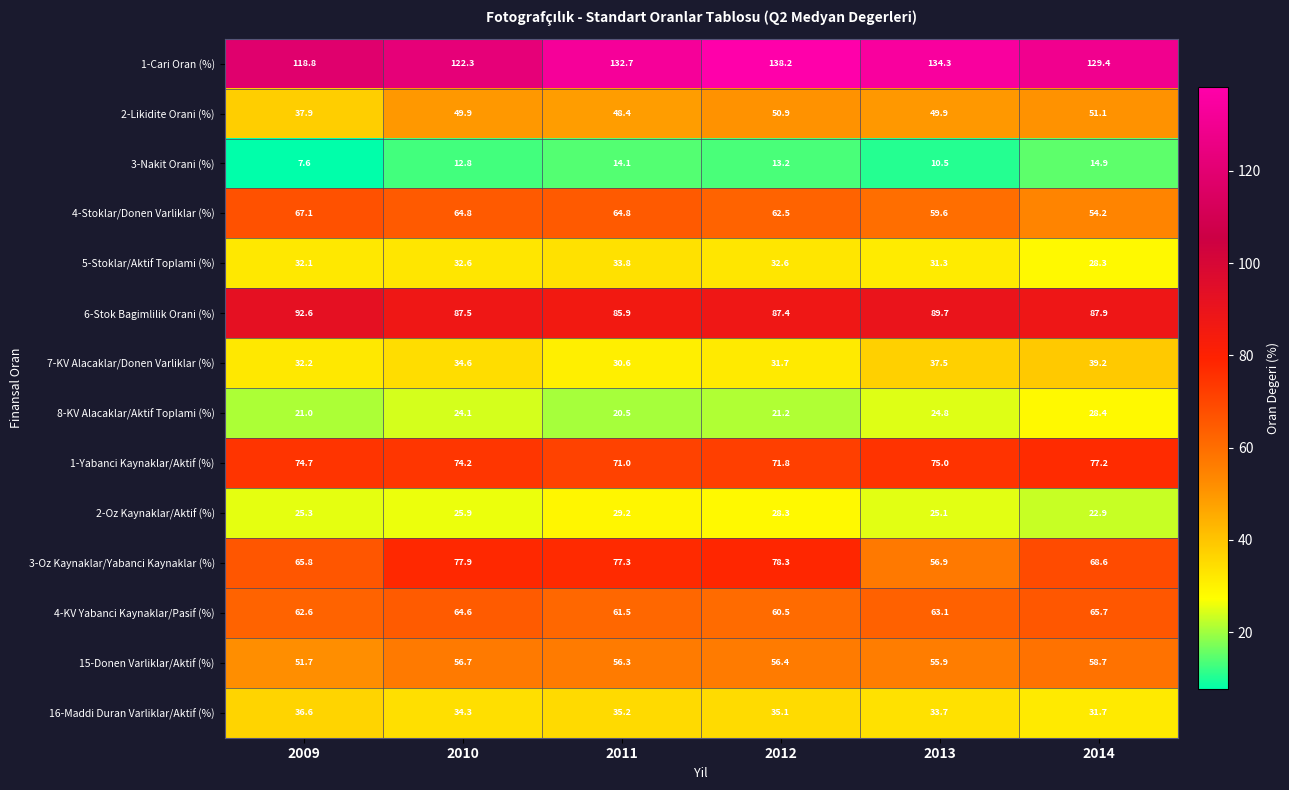

Is the value of 15-Donen Varliklar/Aktif (%) at 2013 greater than the value of 7-KV Alacaklar/Donen Varliklar (%) at 2013?

Yes